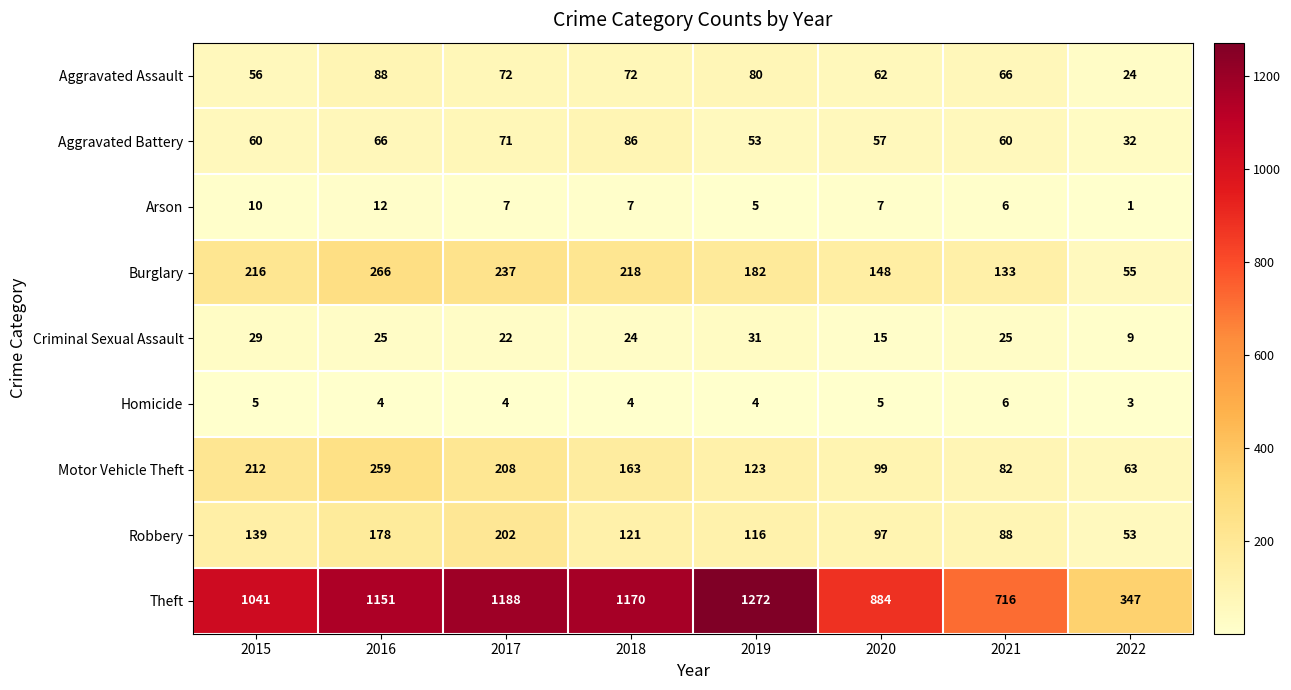

Which series changed the most between 2021 and 2022?

Theft